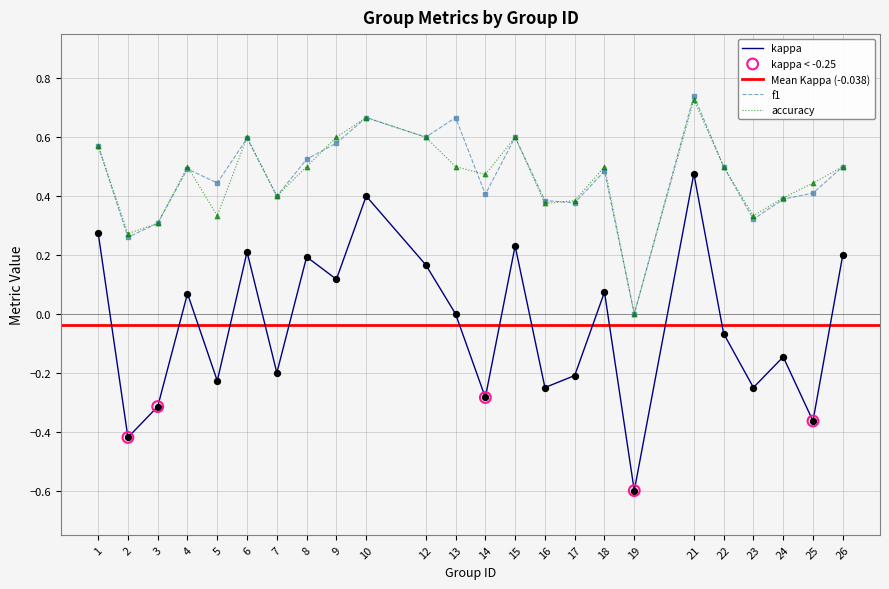

What are all the series names shown in the legend?

kappa, f1, accuracy